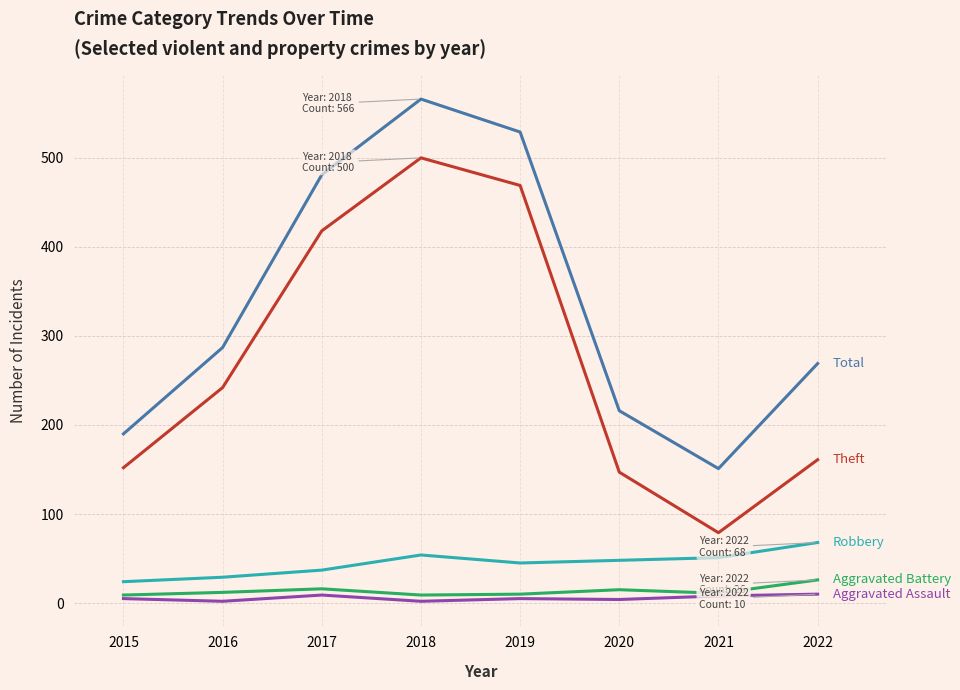

At which category is the sum across all series the highest?

2018